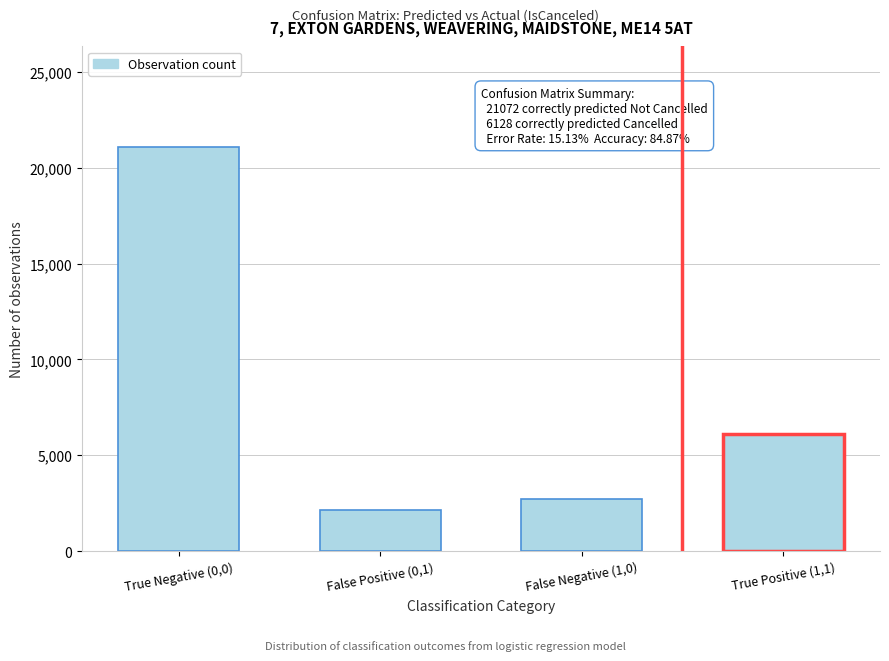

Reading left to right, what are all the values shown in this chart?

True Negative (0,0)=21072	False Positive (0,1)=2128	False Negative (1,0)=2720	True Positive (1,1)=6128